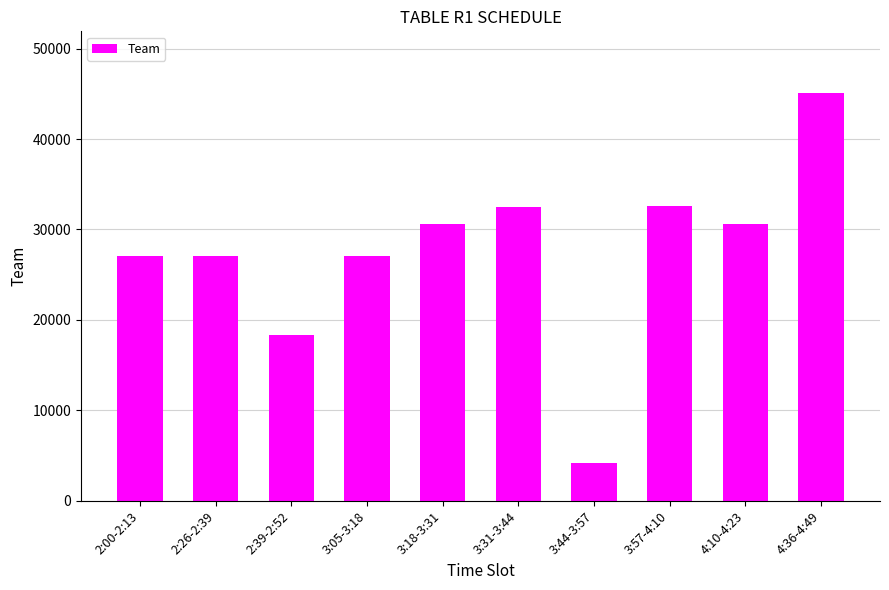

Is it true that the value at 2:39-2:52 is 23920?

False